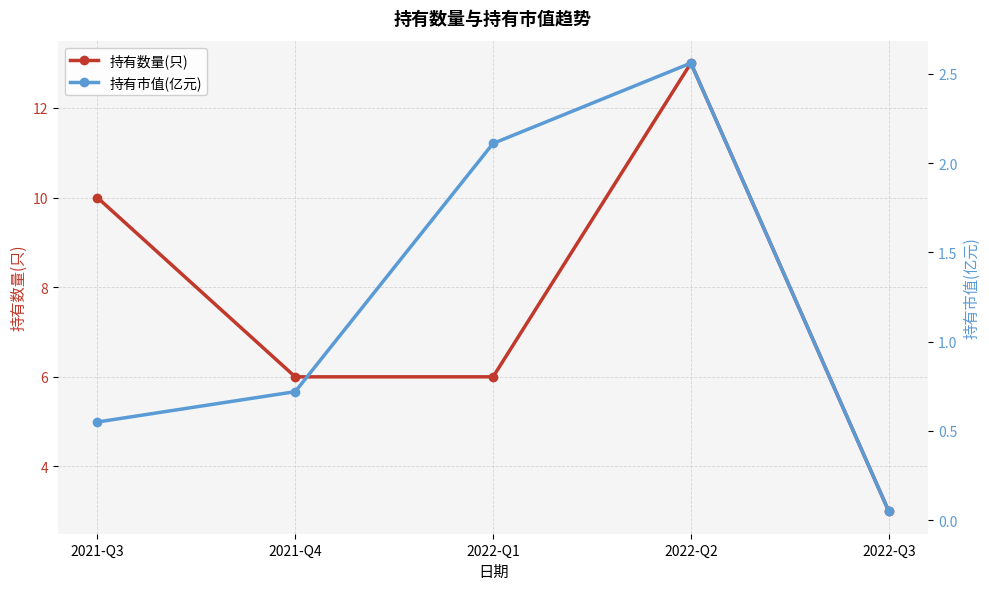

What is the greatest value displayed?

13.0